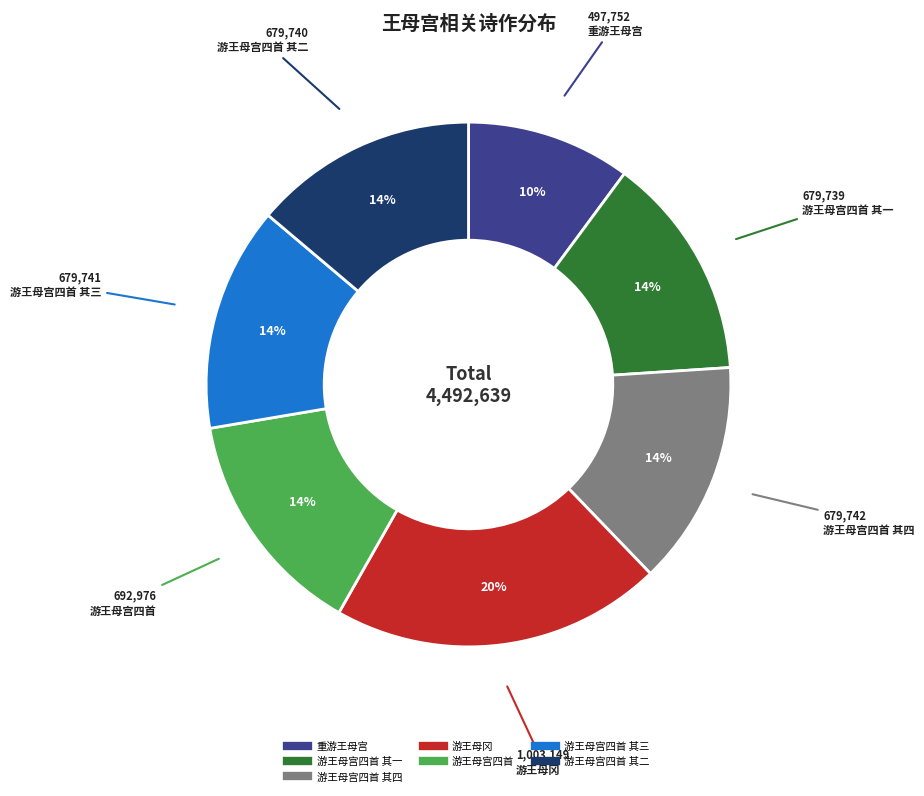

To the nearest percent, what is the difference between the largest and smallest slice percentages?

10%